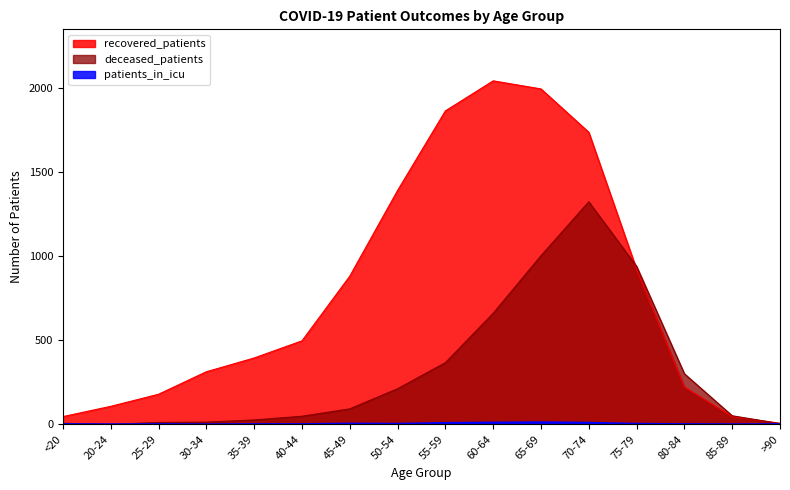

What are all the series names shown in the legend?

recovered_patients, deceased_patients, patients_in_icu